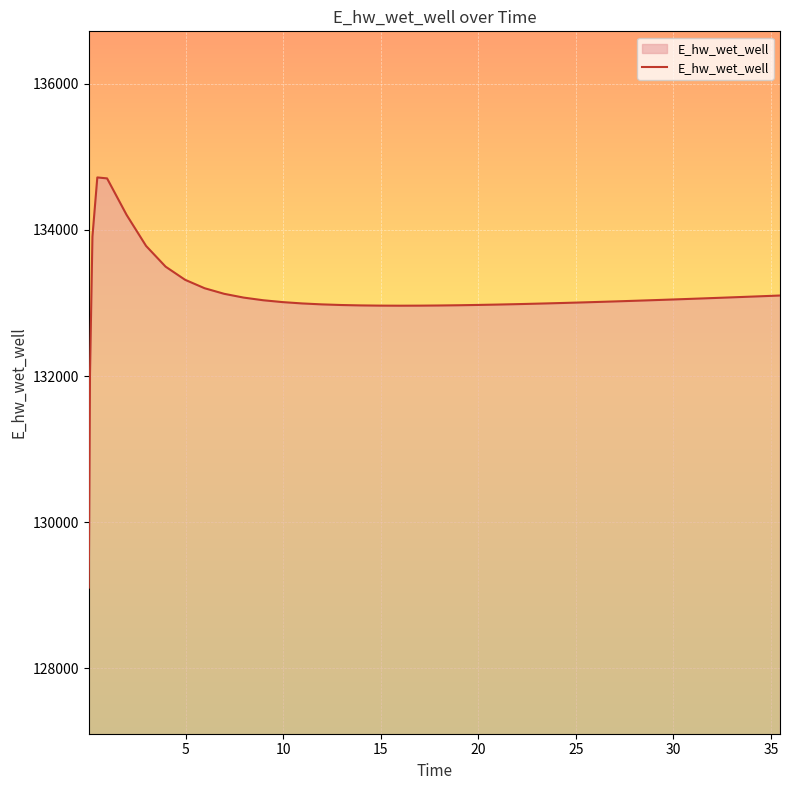

What is the smallest value displayed?

129104.0